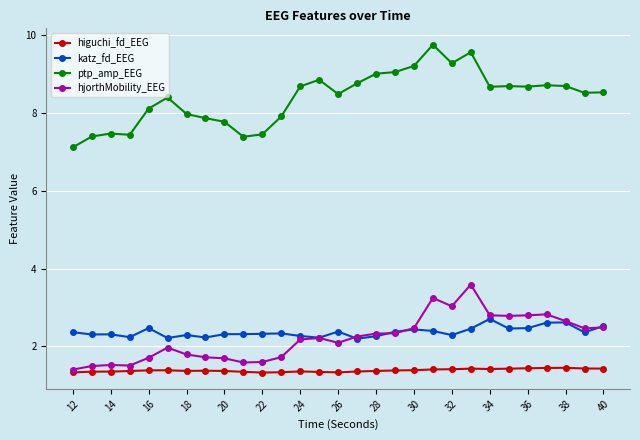

Which series has the largest total across all categories?

ptp_amp_EEG